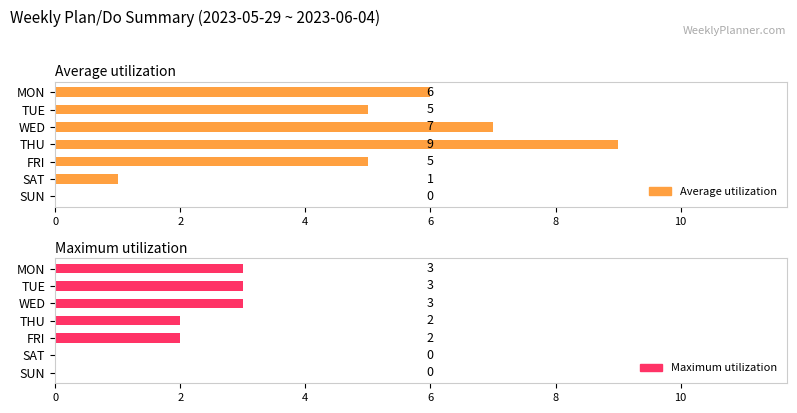

How many bars are there in total?

14